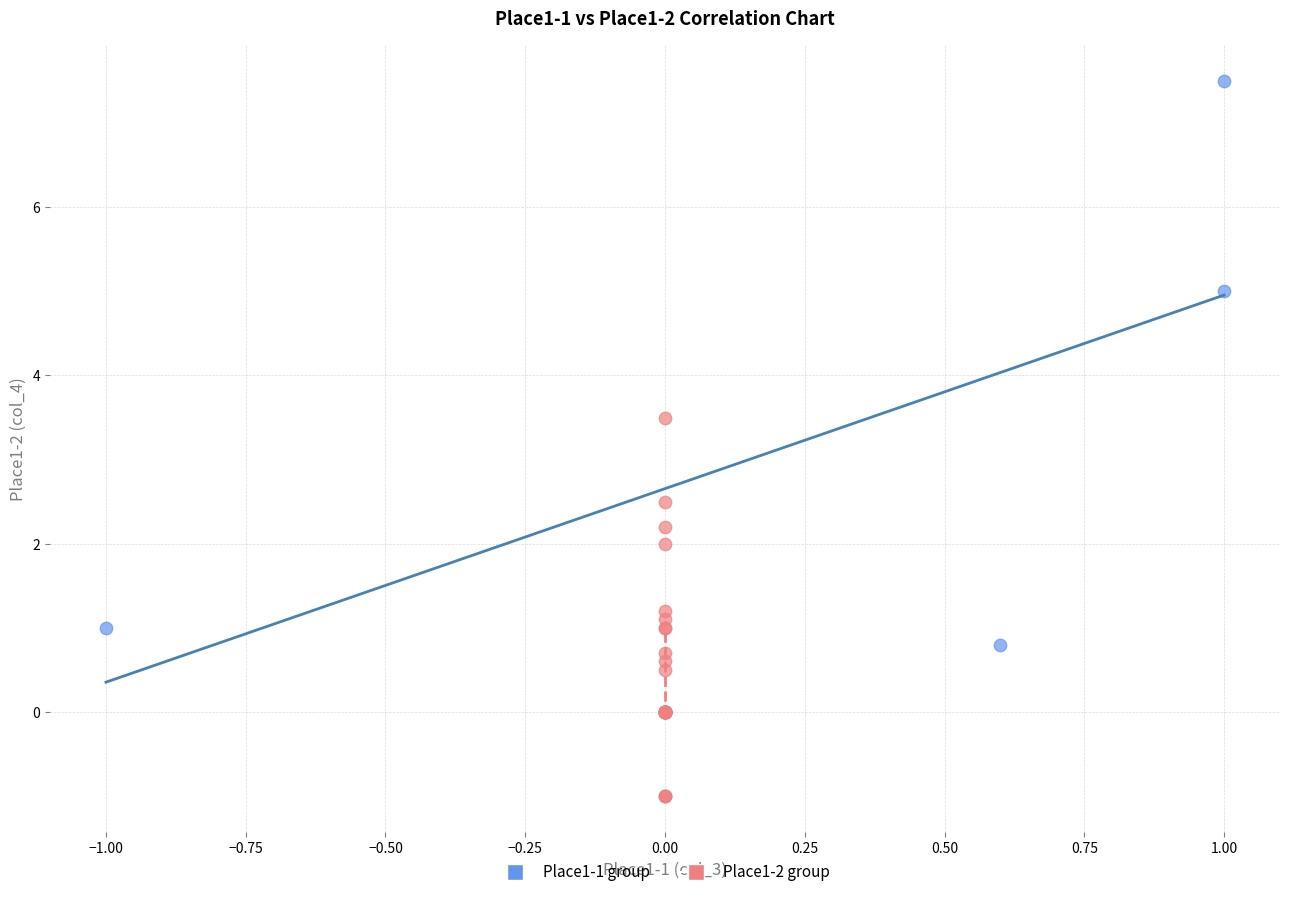

Which series reaches the minimum Y coordinate?

Place1-2 group